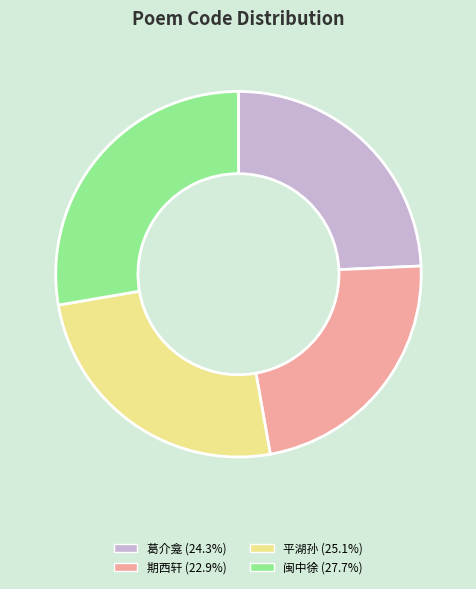

Is there a majority slice in this chart?

No